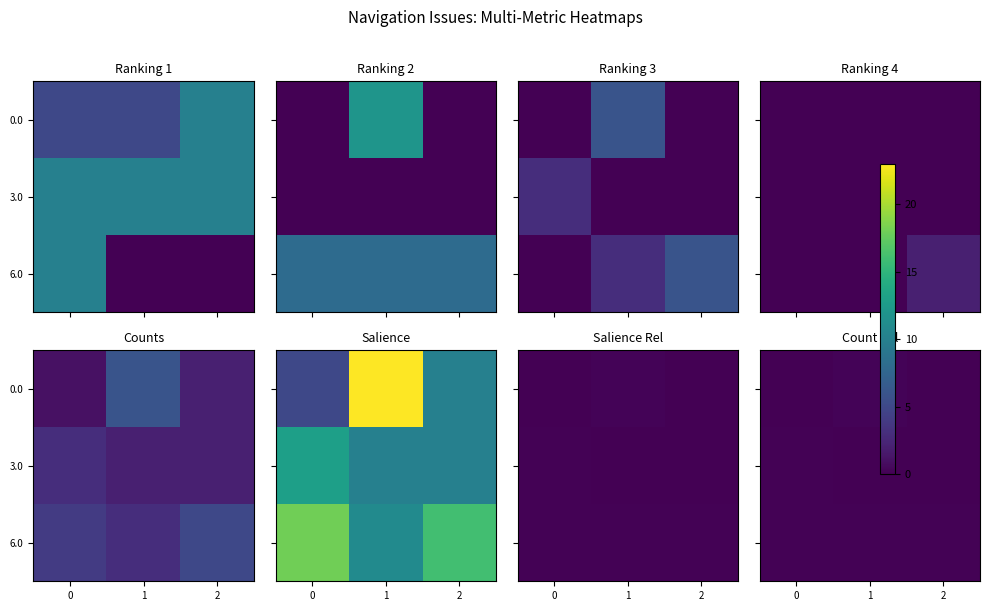

Rank the series by their maximum value, from lowest to highest.

3.0, 6.0, 0.0